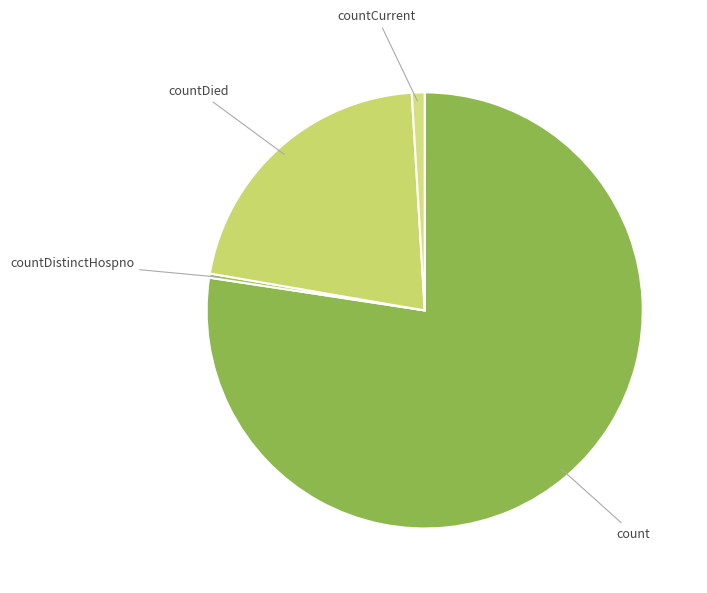

Rank the categories by value from lowest to highest.

countDistinctHospno, countCurrent, countDied, count